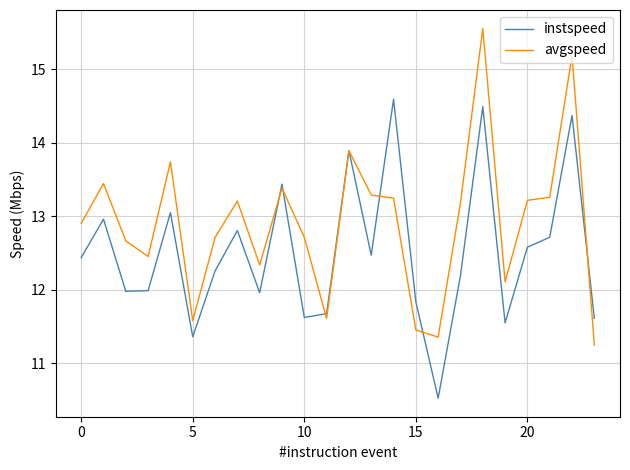

List the series in order of their peak value, lowest first.

instspeed, avgspeed